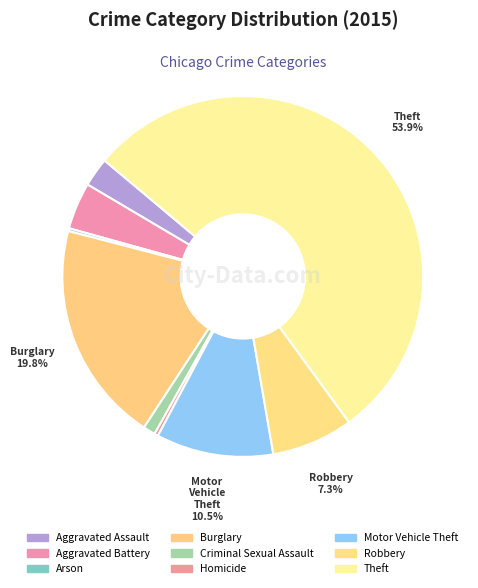

To the nearest percent, what is the difference between the largest and smallest slice percentages?

54%